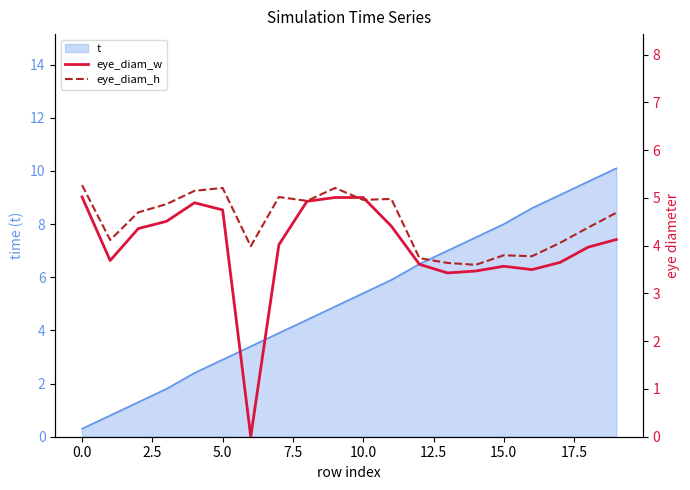

After their last crossing, which series has the higher values: eye_diam_w or eye_diam_h?

eye_diam_h